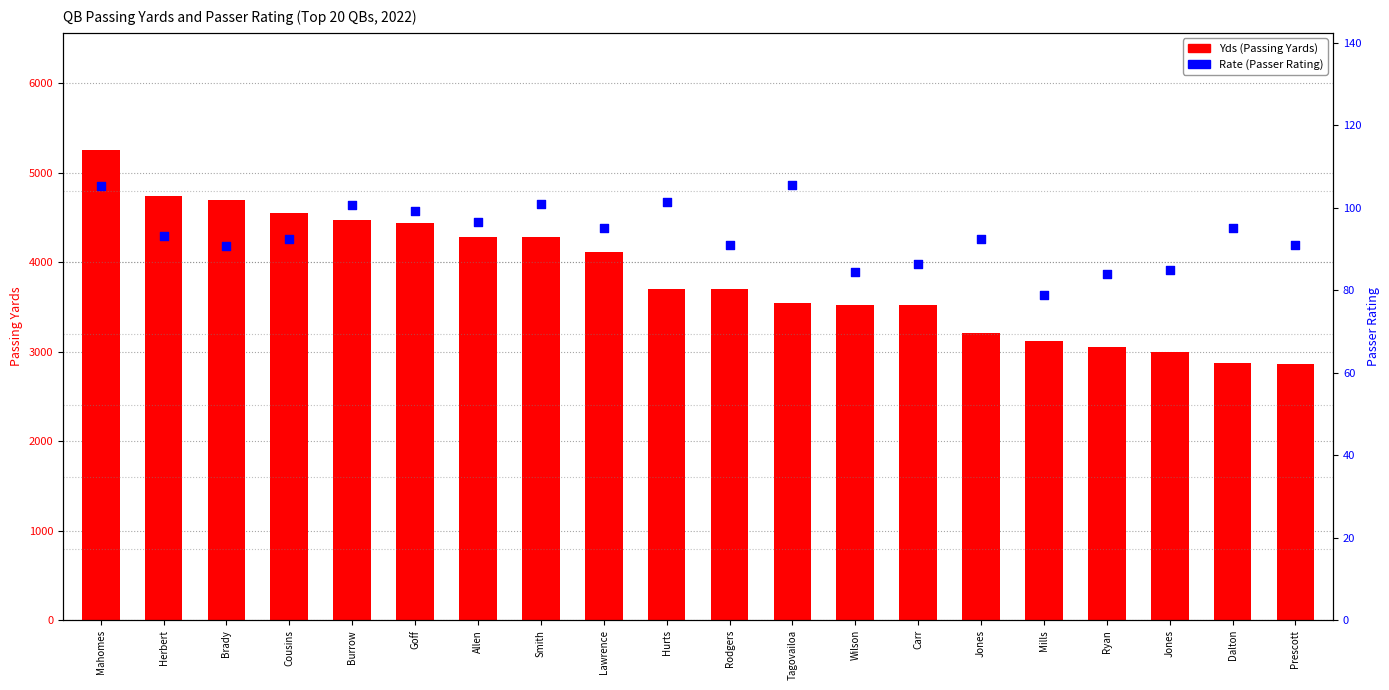

Which series contains the highest Y value?

Yds